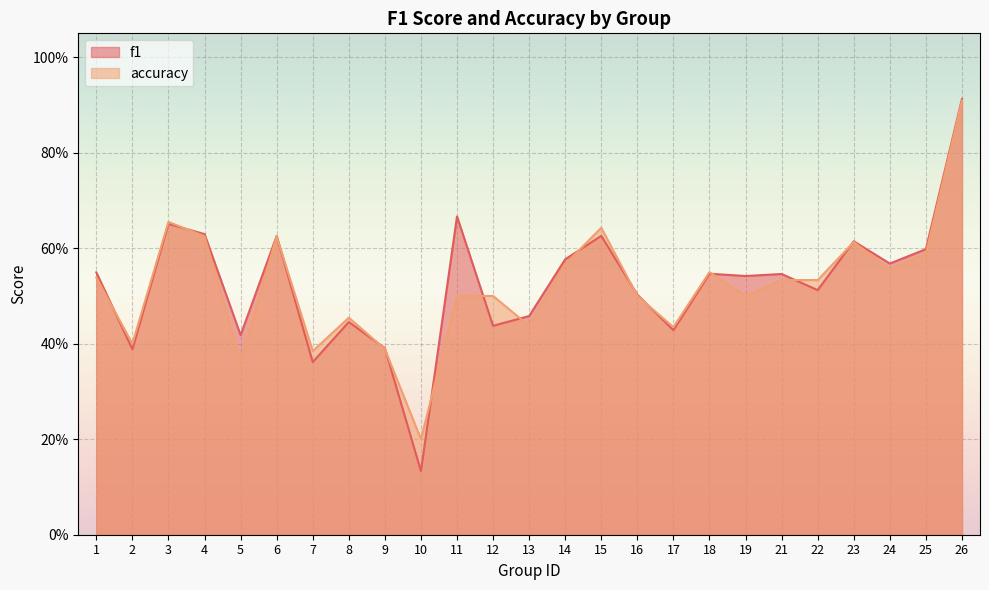

How many f1 values are between 0 and 1?

25